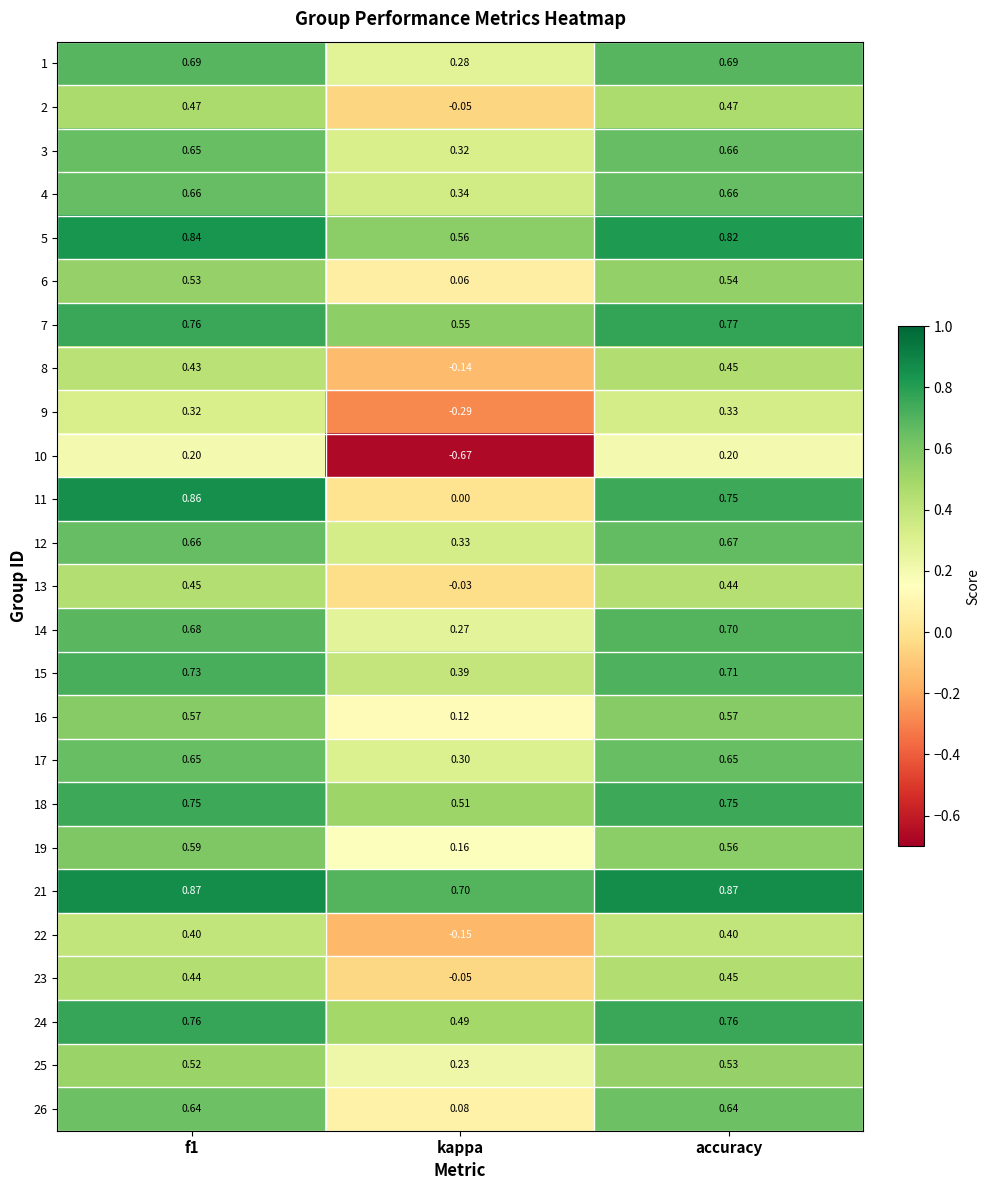

Is the value of 18 at accuracy greater than the value of 26 at kappa?

Yes